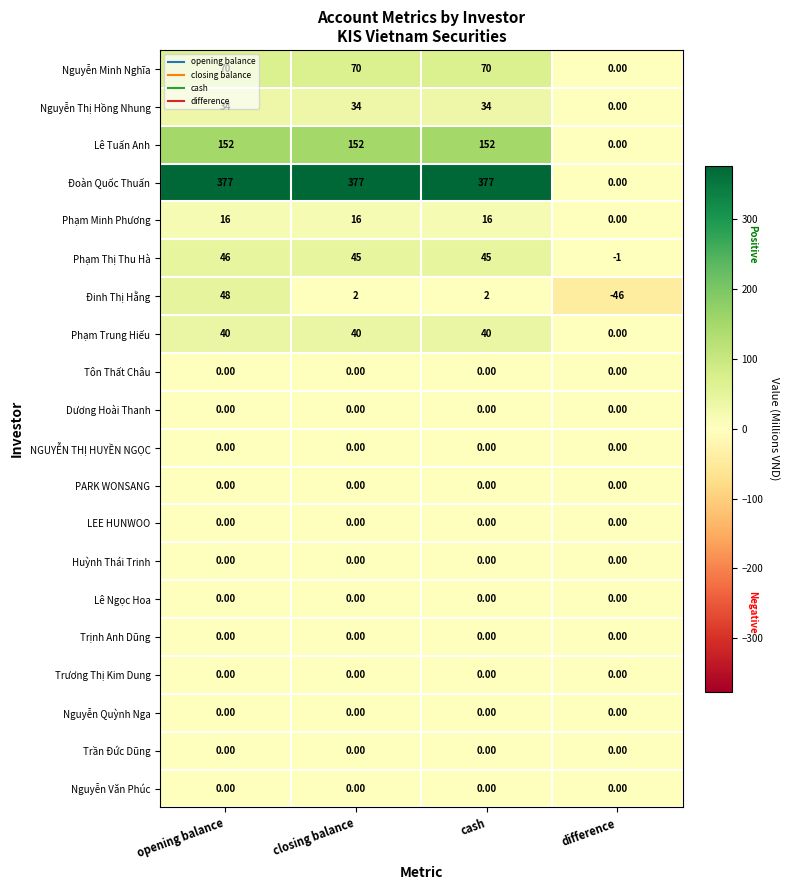

What is the average value of the Phạm Thị Thu Hà series?

34